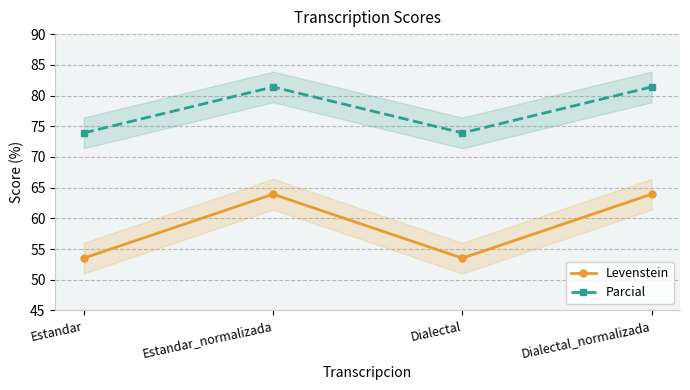

How many values in the Parcial series exceed 81?

2